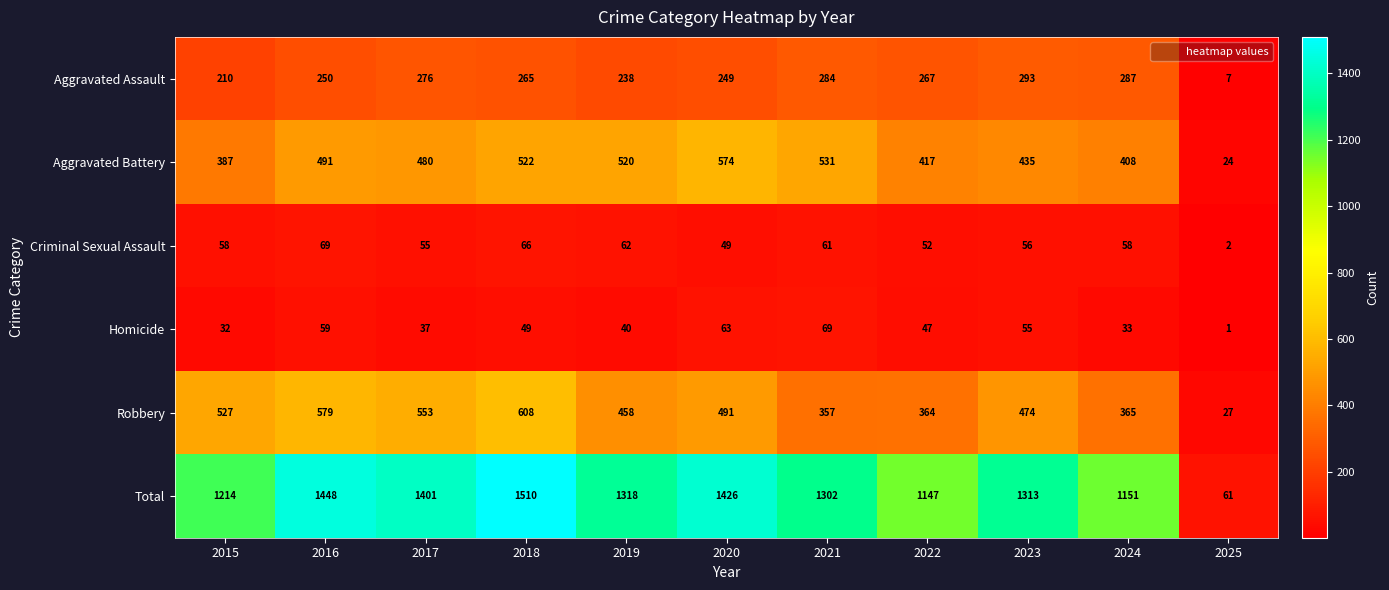

Count the number of data series in this chart.

6